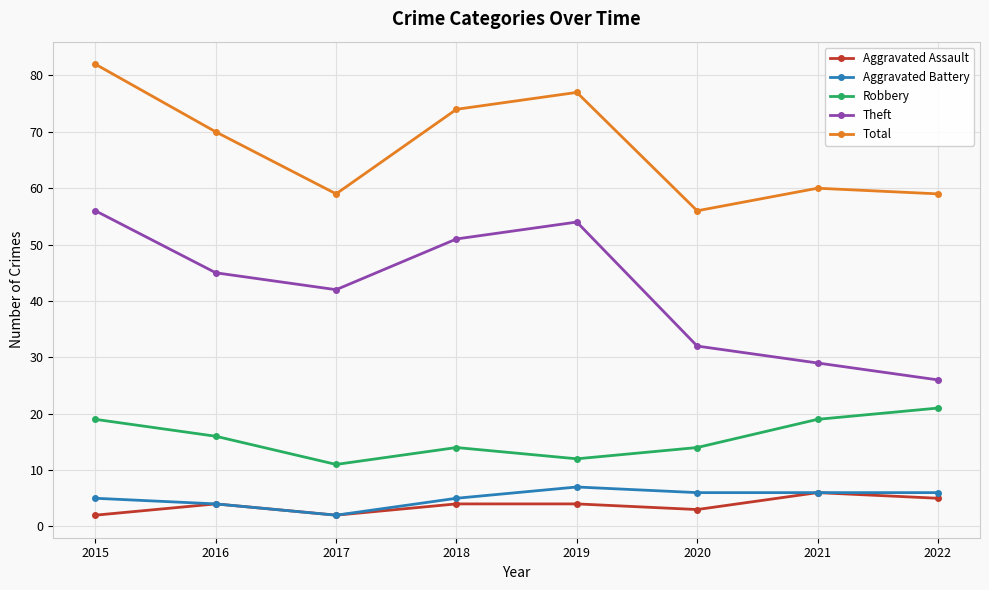

At which category does Theft reach its first local peak?

2019